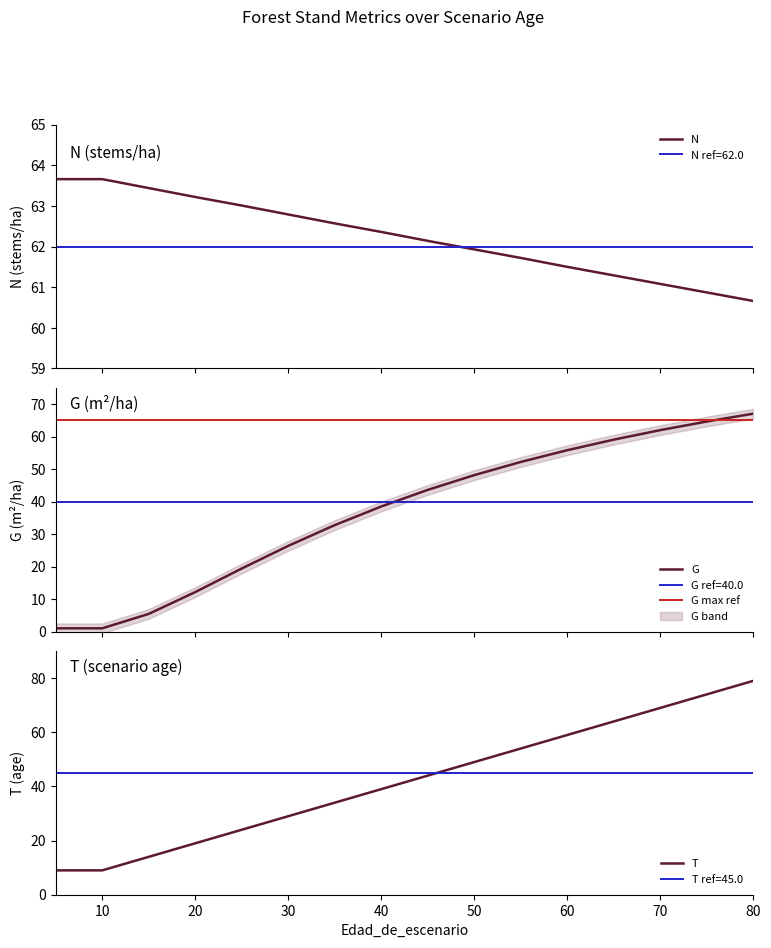

How many values in the N series are below 62?

7